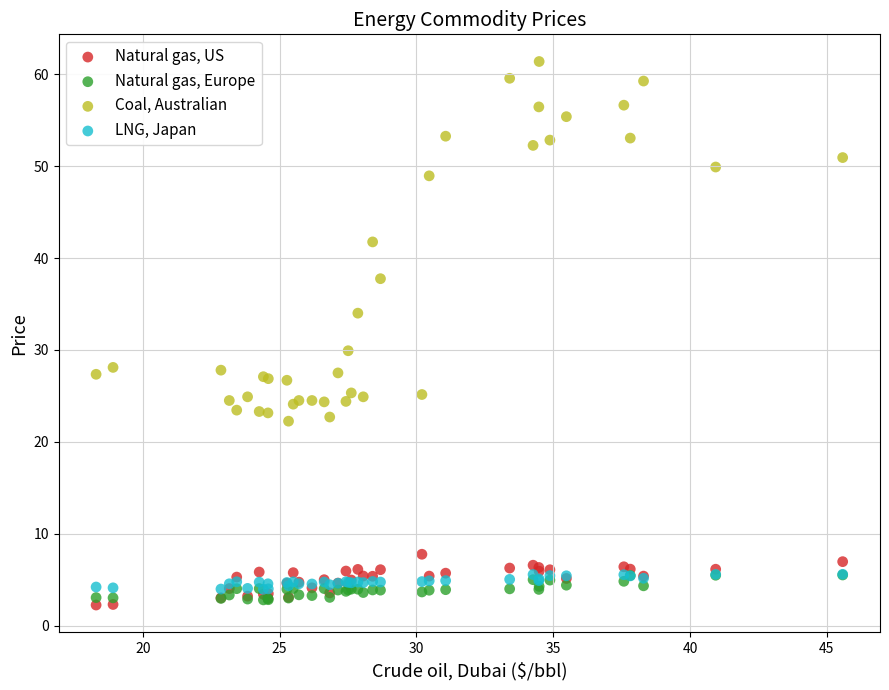

Across all series, what Y value is closest to 31?

29.9